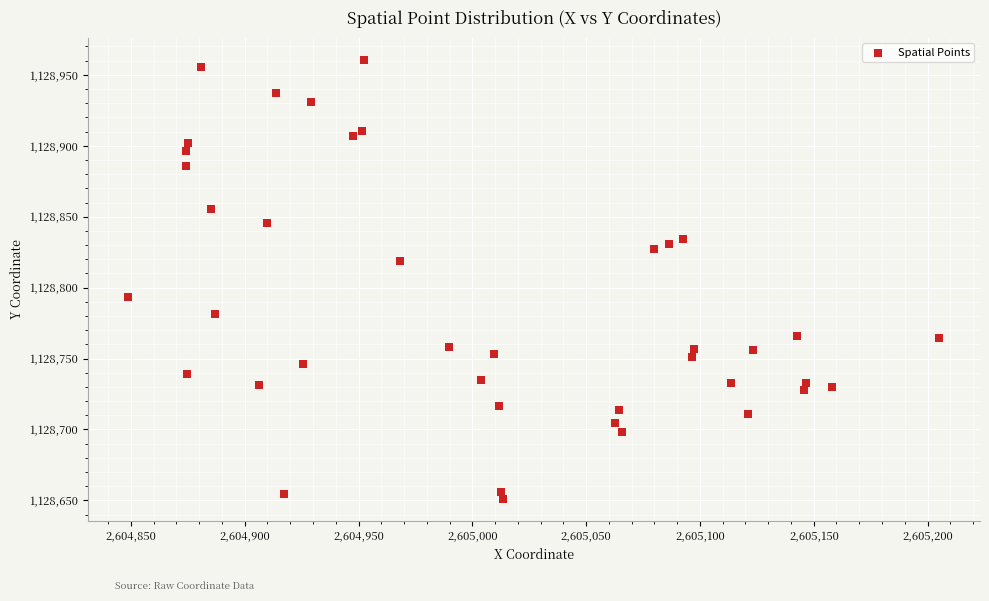

What is the range of X values (max minus min)?

356.3